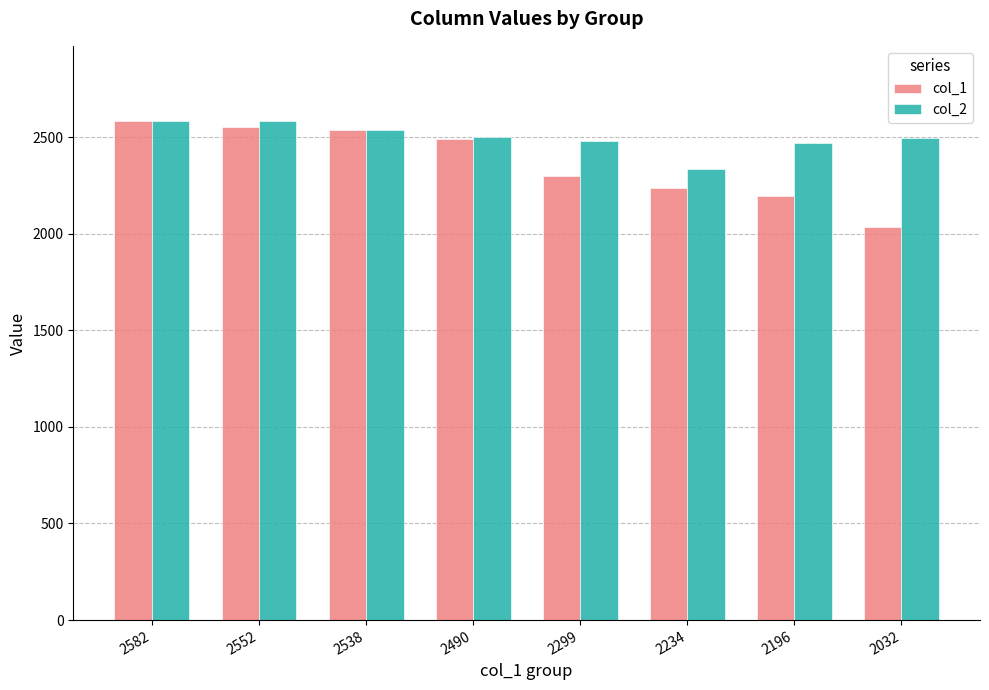

The col_1 series shows 2299.0 at 2299. True or false?

True